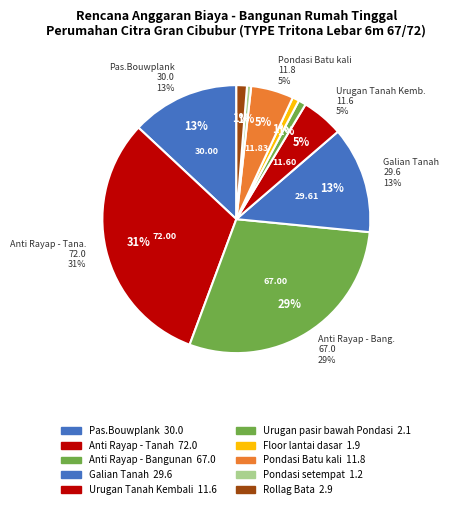

Is it true that Floor lantai dasar is 16% of the pie?

False